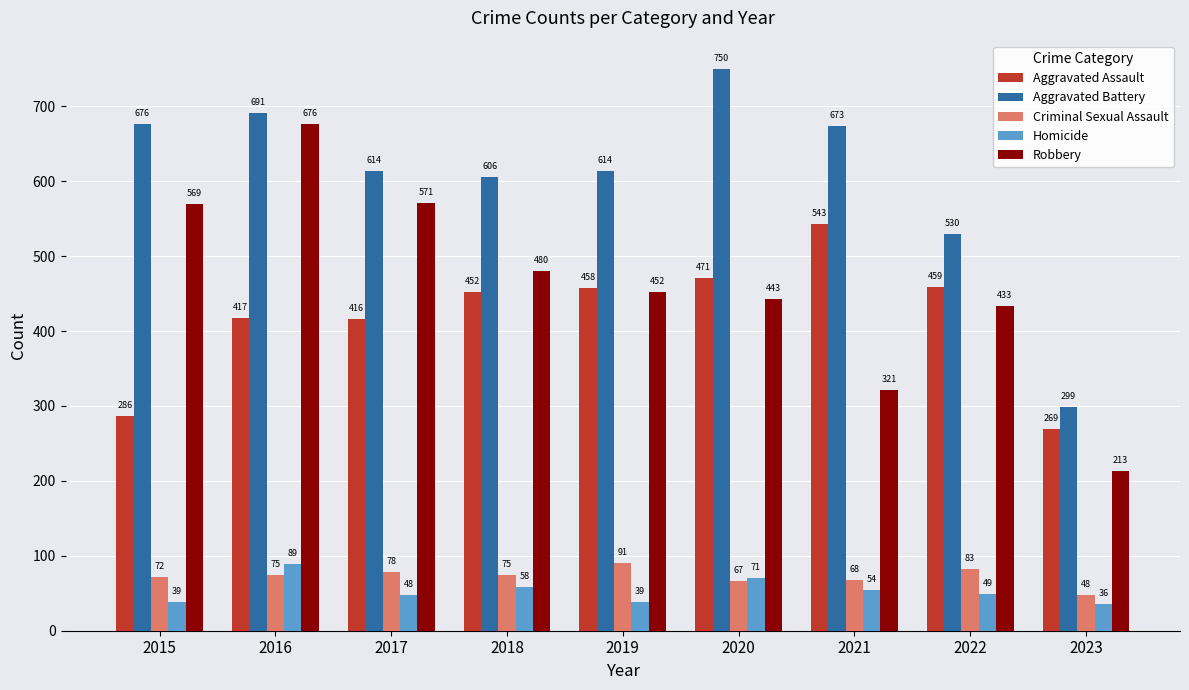

Which series has the largest total across all categories?

Aggravated Battery